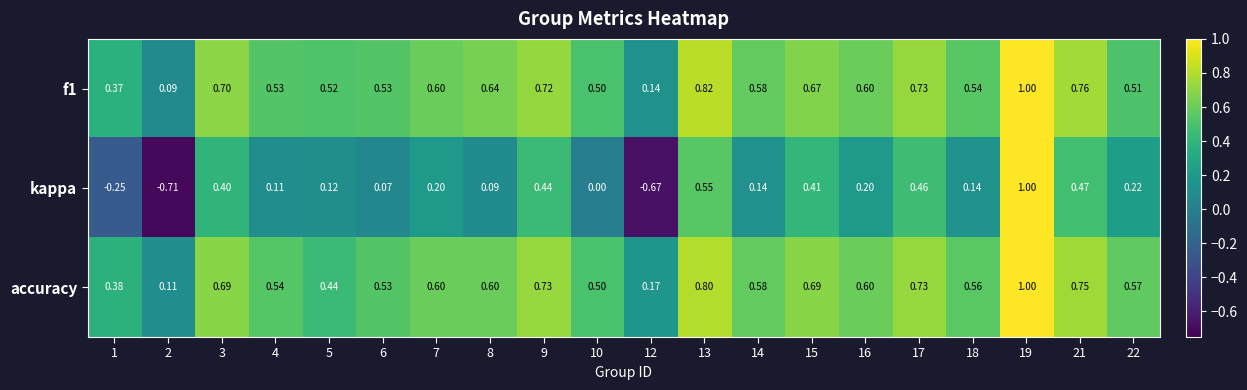

Is the value of f1 at 4 greater than the value of accuracy at 10?

Yes